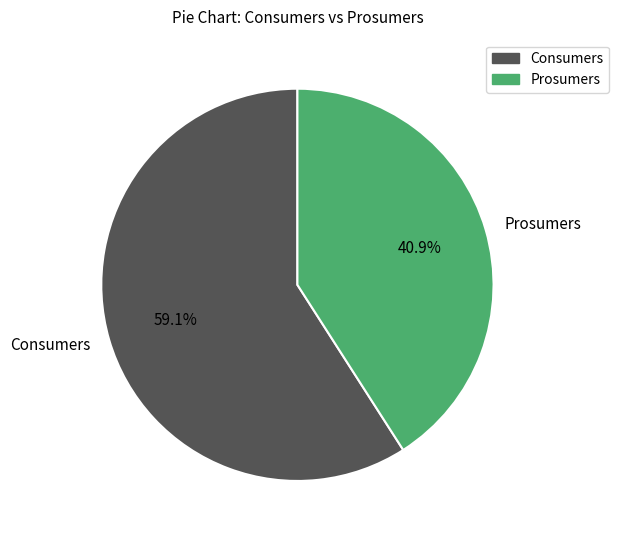

Is there any slice that represents more than half of the pie?

Yes